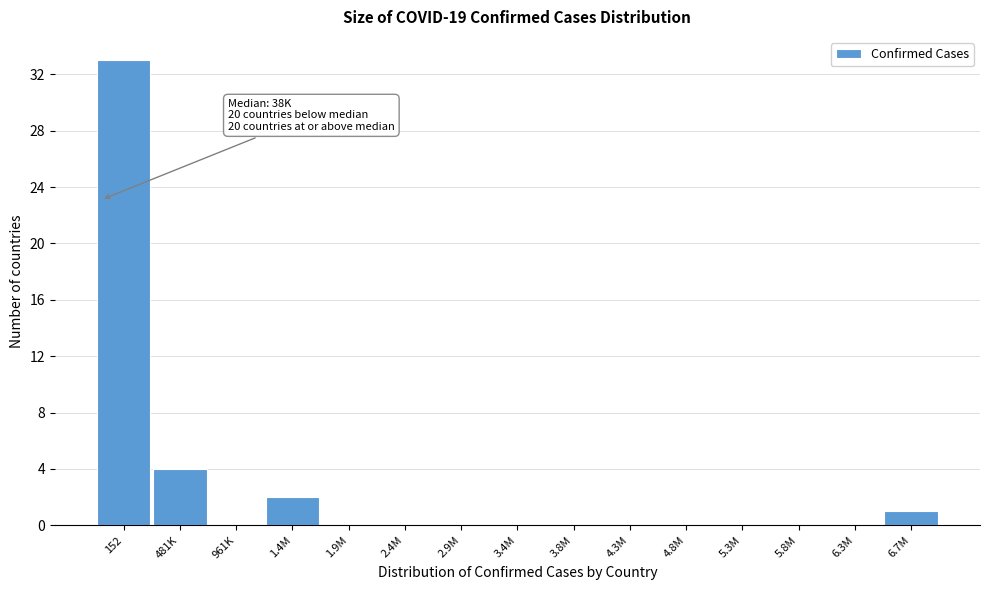

Reading left to right, list all the values displayed in this chart.

152=33	481K=4	961K=0	1.4M=2	1.9M=0	2.4M=0	2.9M=0	3.4M=0	3.8M=0	4.3M=0	4.8M=0	5.3M=0	5.8M=0	6.3M=0	6.7M=1